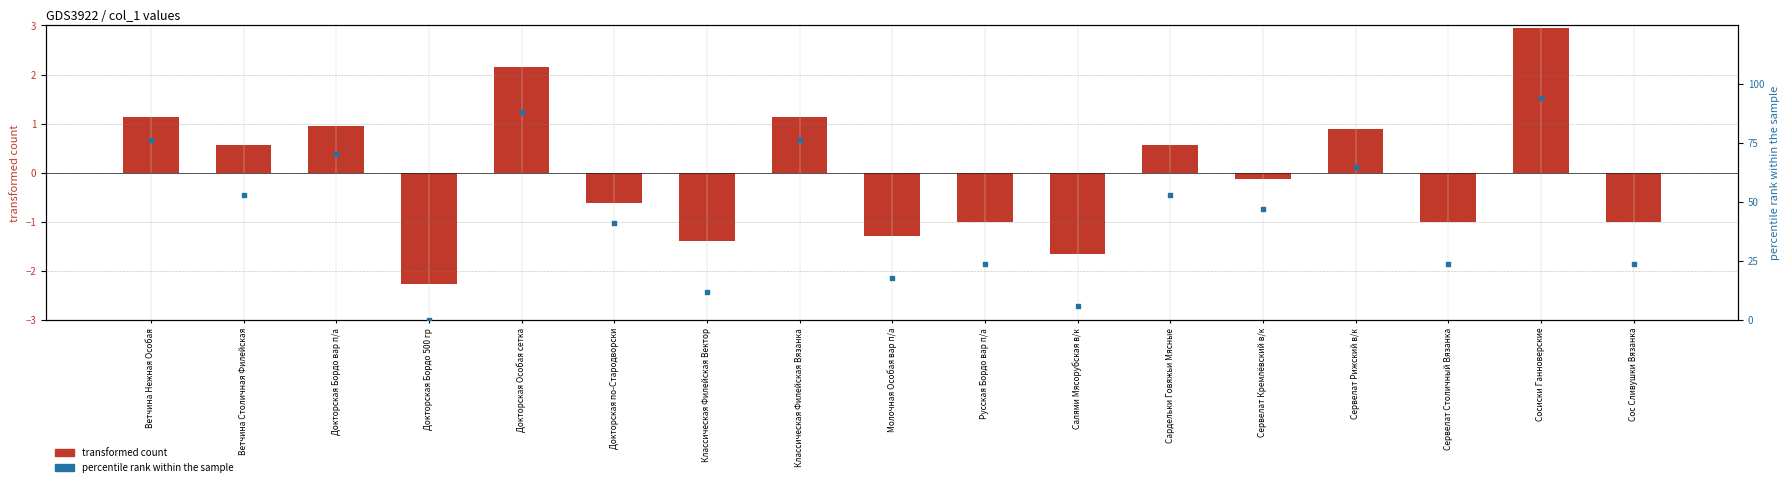

At which category is the sum across all series the highest?

Сосиски Ганноверские